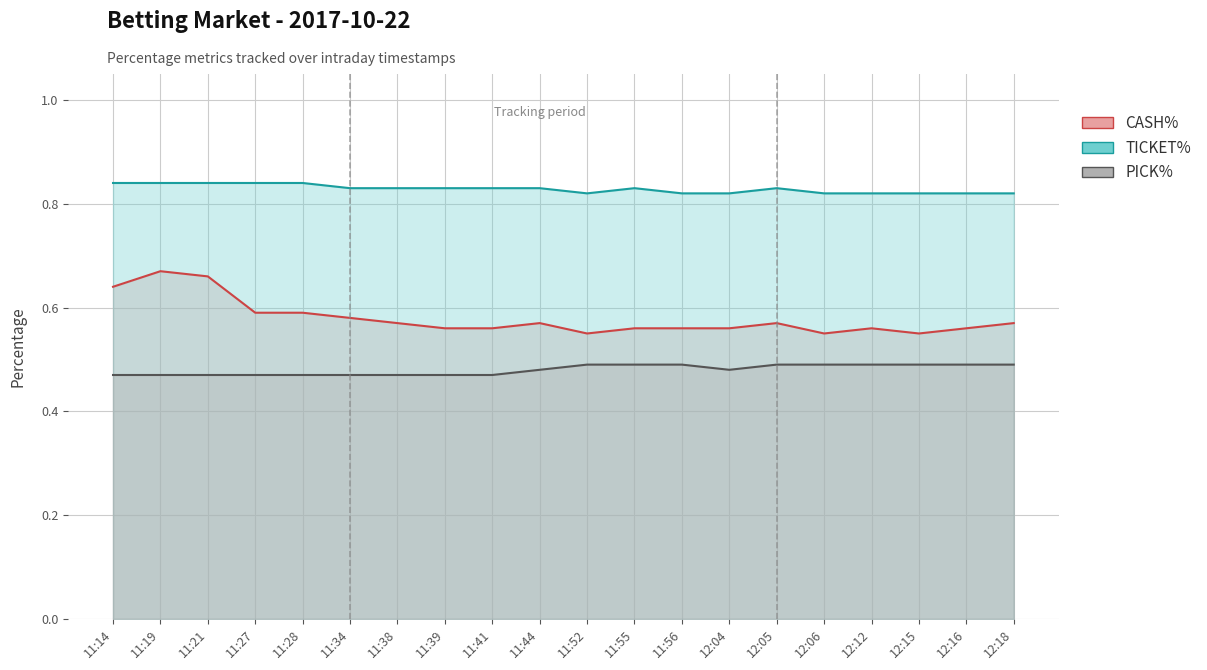

The CASH% series shows 0.6 at 11:44. True or false?

True